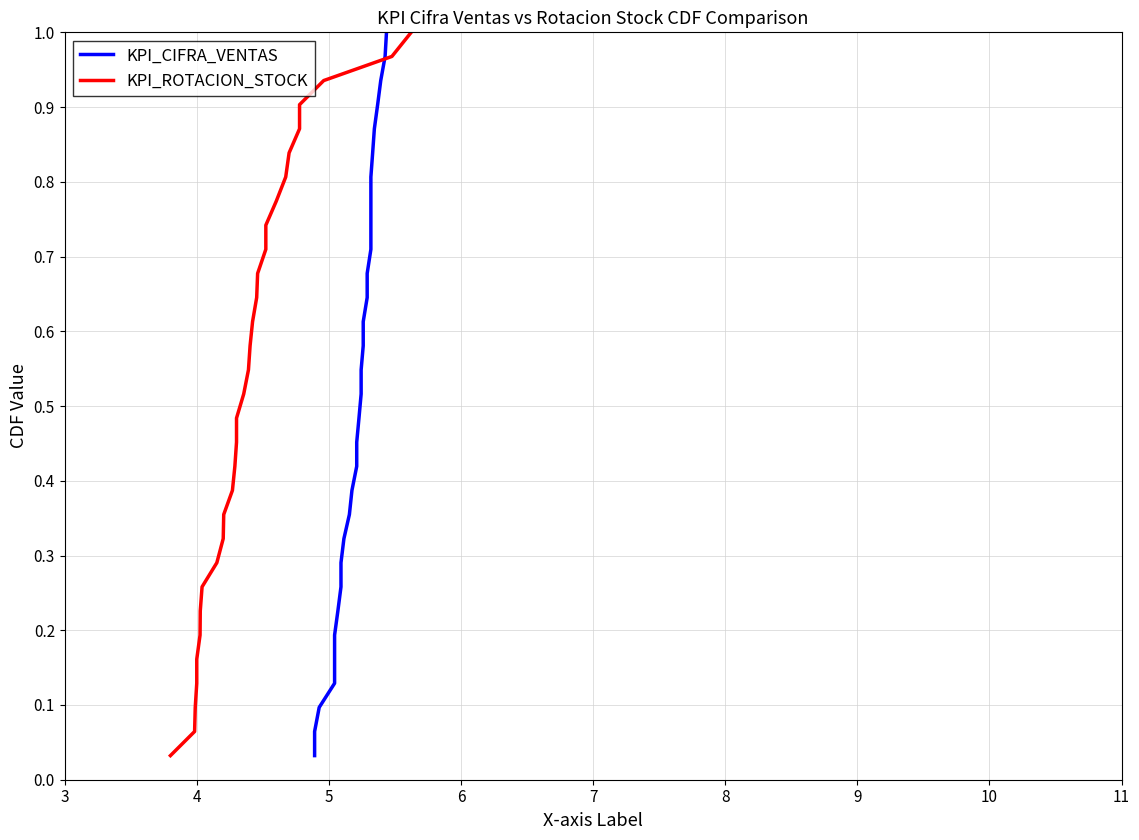

Rank the series by their maximum value, from lowest to highest.

KPI_CIFRA_VENTAS, KPI_ROTACION_STOCK